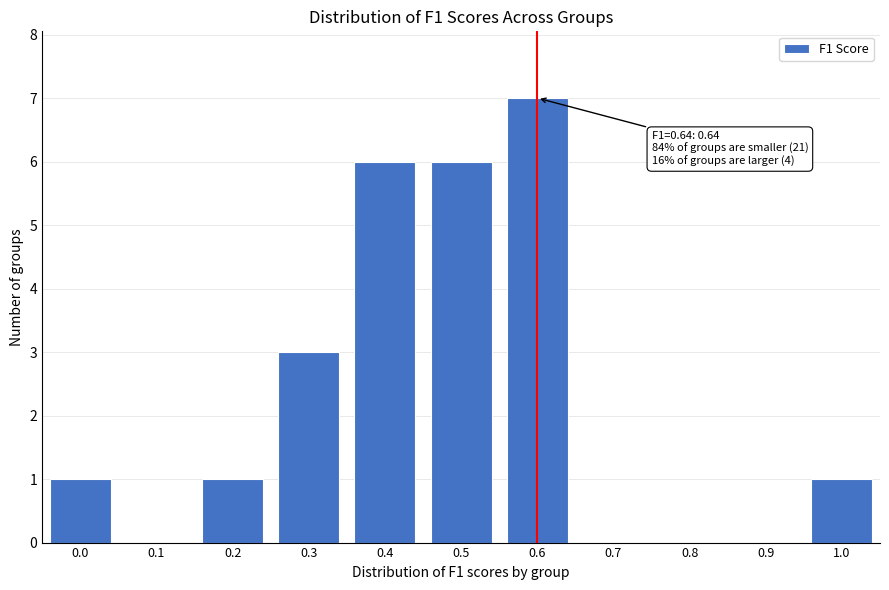

Reading left to right, transcribe all the data shown in this chart.

0.0=1	0.1=0	0.2=1	0.3=3	0.4=6	0.5=6	0.6=7	0.7=0	0.8=0	0.9=0	1.0=1